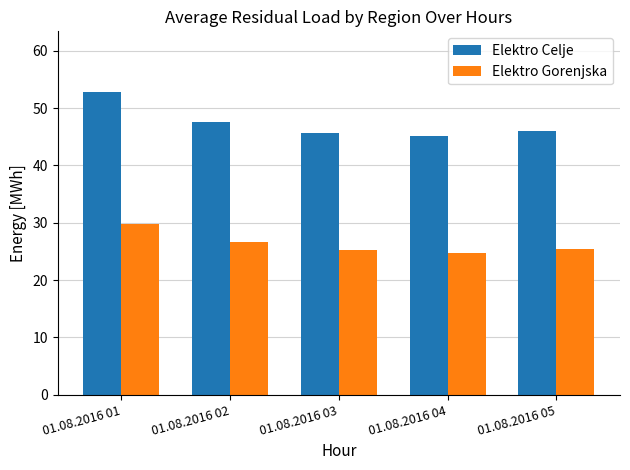

Which series has the widest spread of values?

Elektro Celje